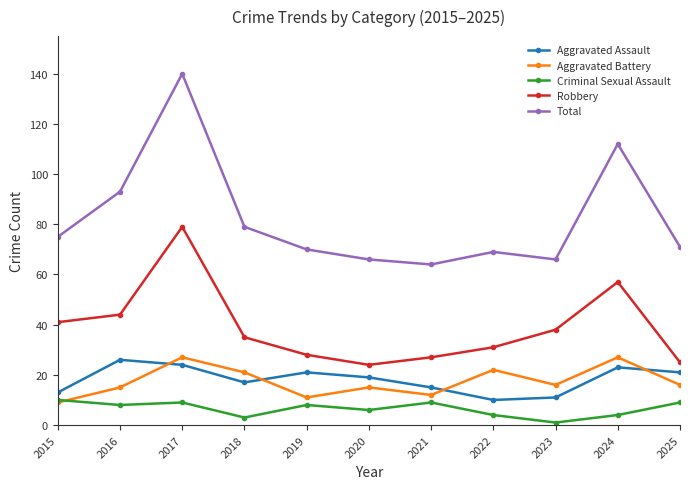

What is the total value across all series at 2020?

130